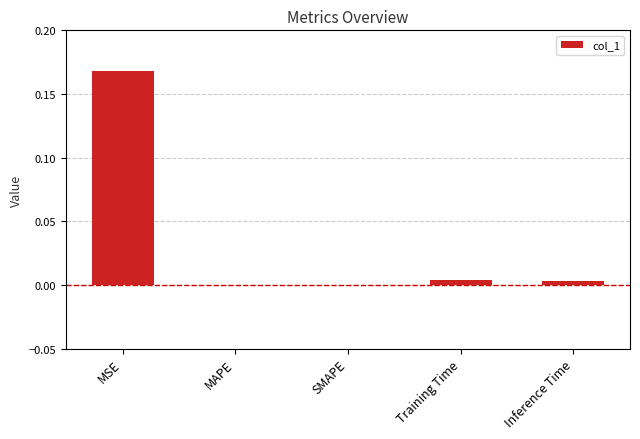

True or false: the data shows -0.1 at MAPE.

False